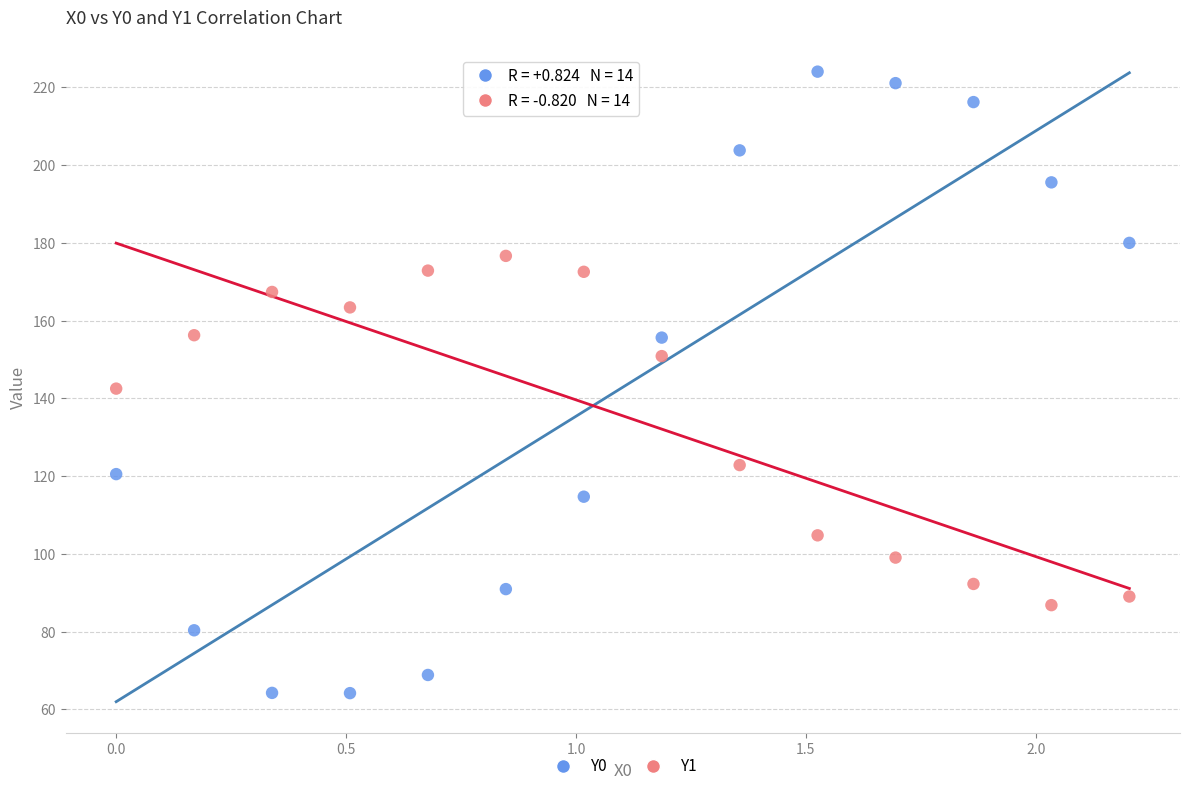

Which series has the widest spread of Y values?

Y0